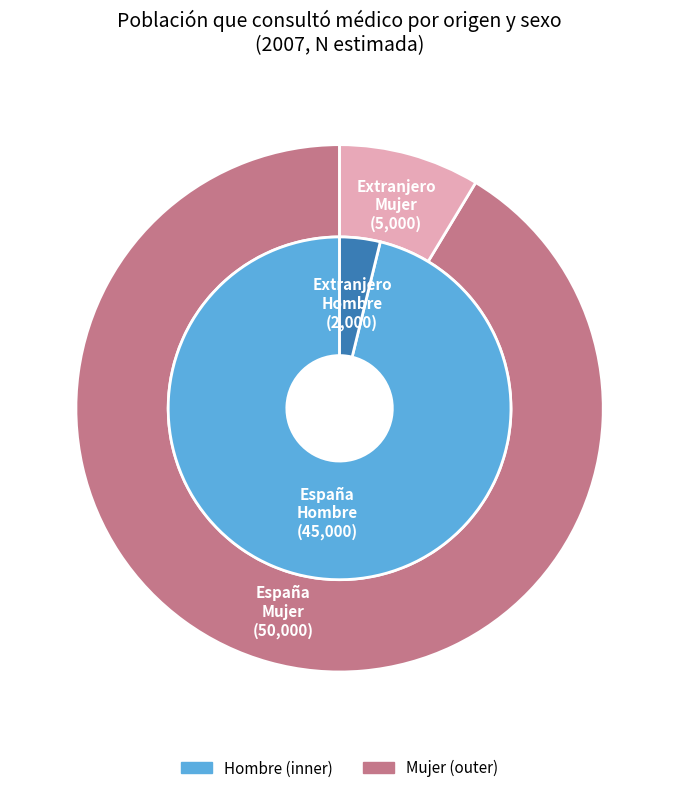

Is Extranjero the majority of the pie?

No